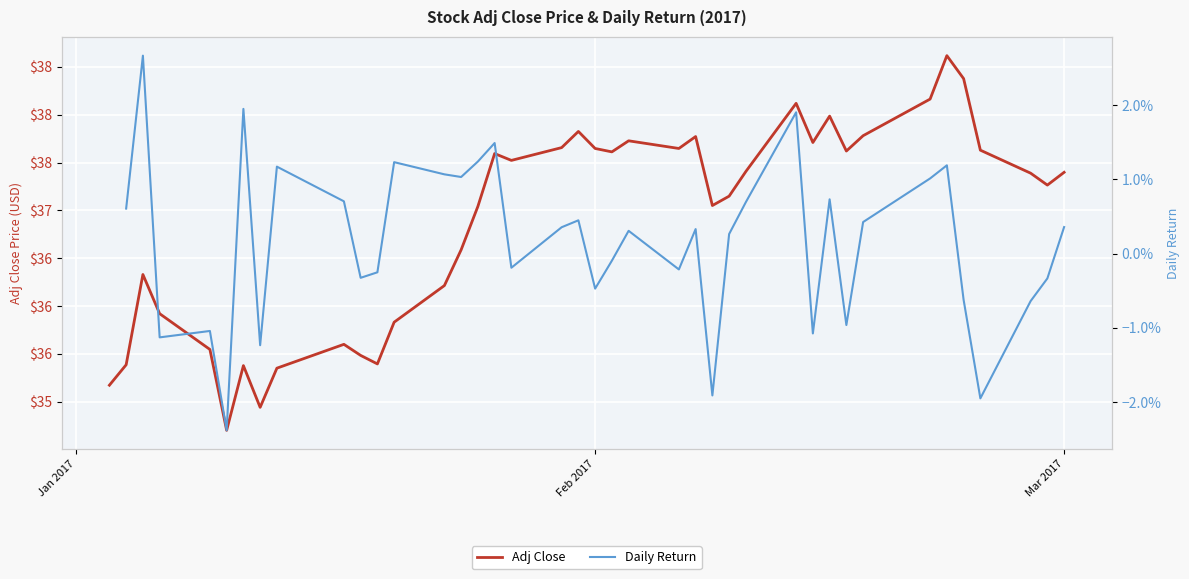

At which label does Daily Return reach its peak?

Jan 2017